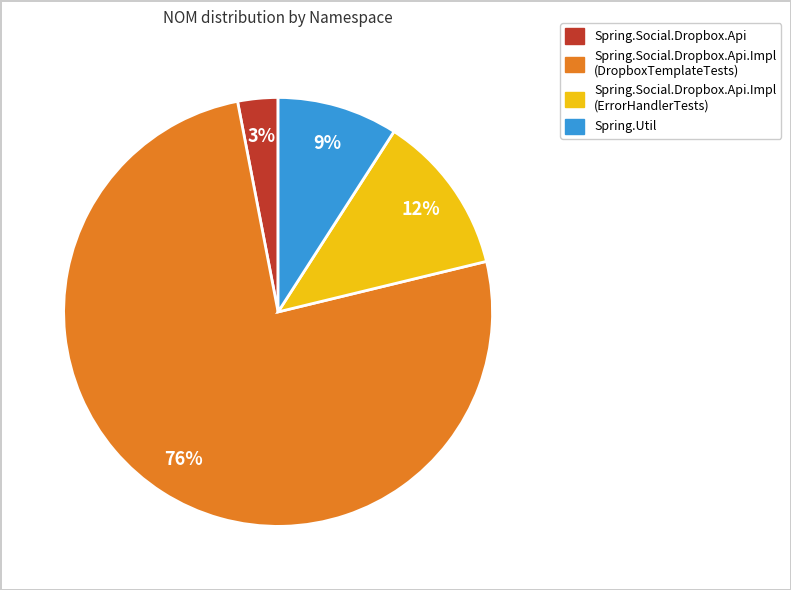

To the nearest percent, what portion does Spring.Social.Dropbox.Api.Impl (DropboxTemplateTests) represent?

76%